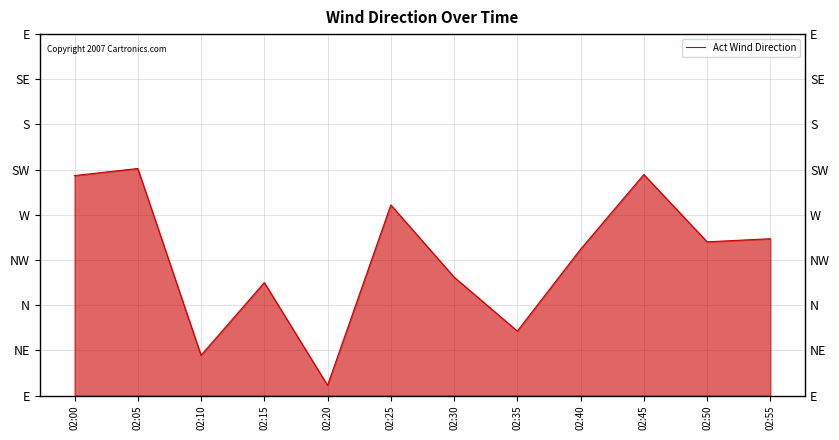

Is it true that the value at 02:15 is 112.6?

True